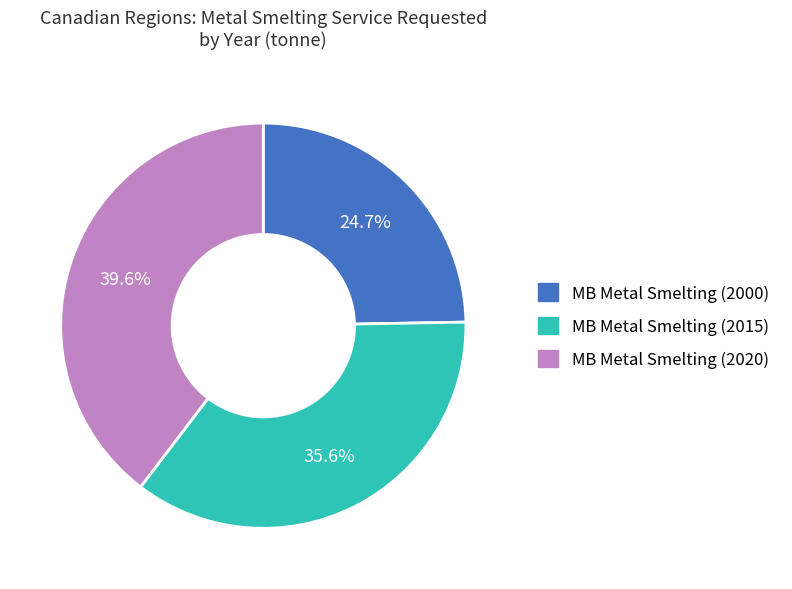

Is there any slice that represents more than half of the pie?

No